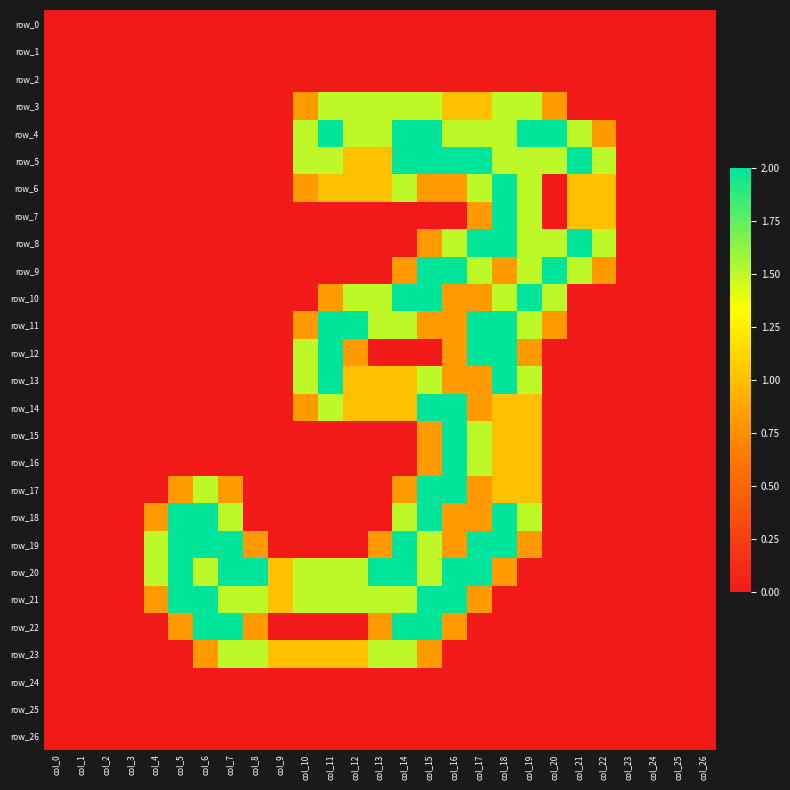

Which category has the lowest value in the row_2 series?

col_0